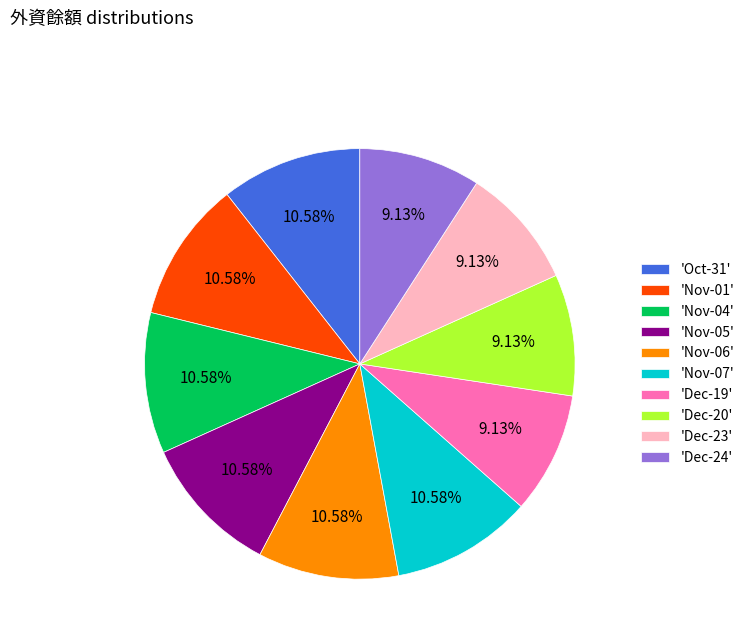

Count the number of slices in the pie.

10